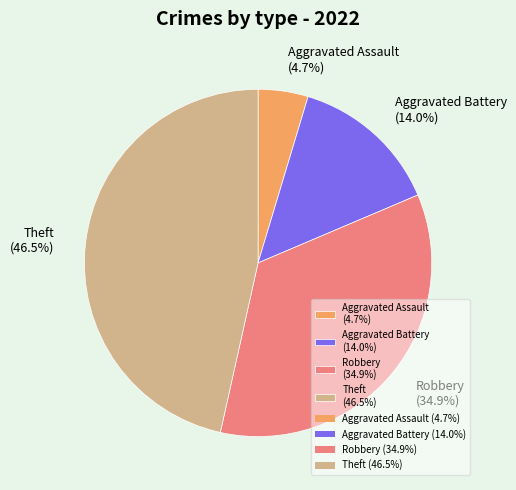

Is it true that Robbery is 41% of the pie?

False